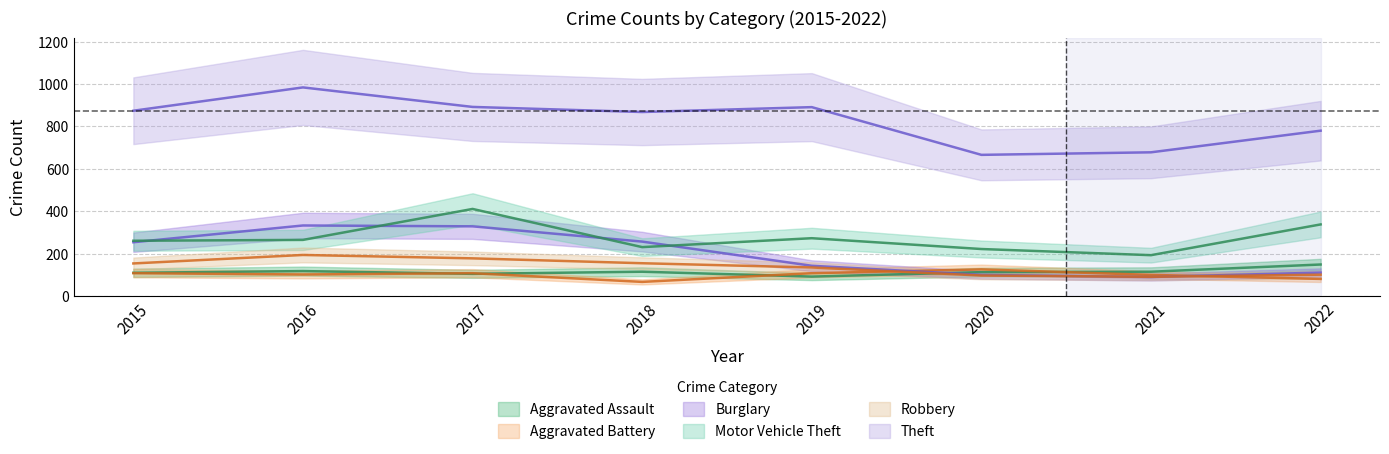

Which series has the largest range (max minus min)?

Theft